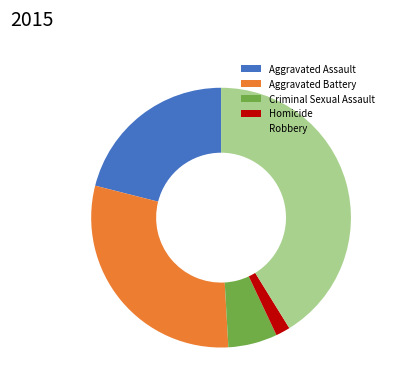

Which has a higher value, Aggravated Assault or Robbery?

Robbery